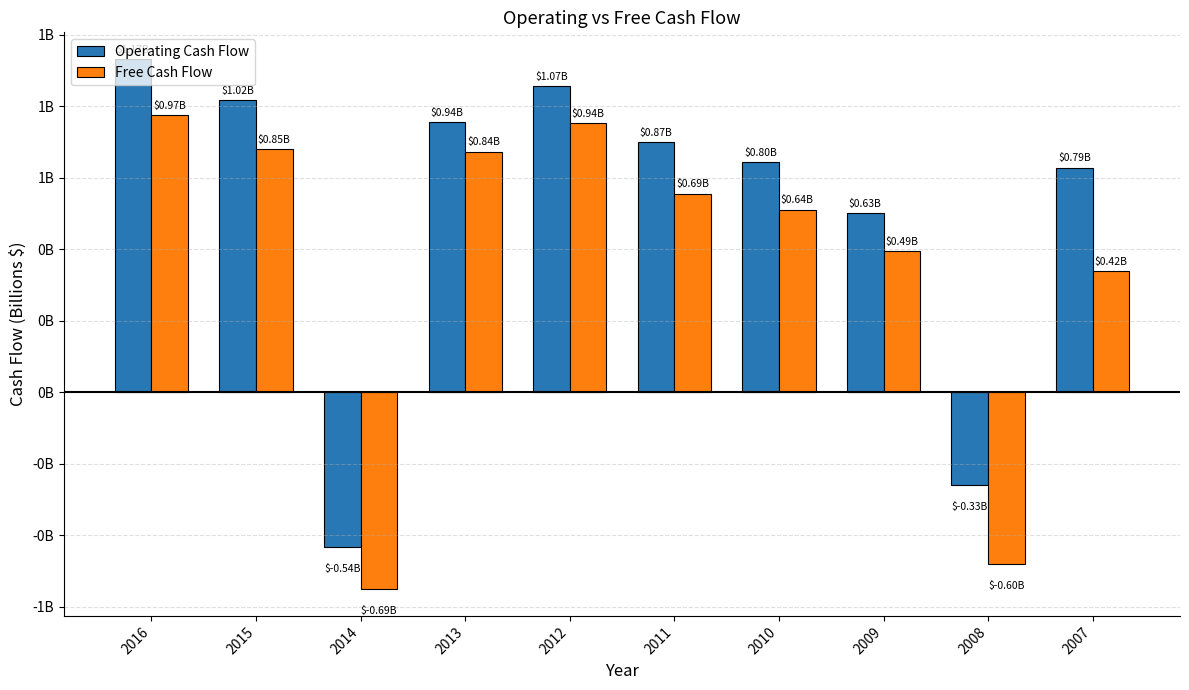

What is the total value across all series at 2007?

1.2